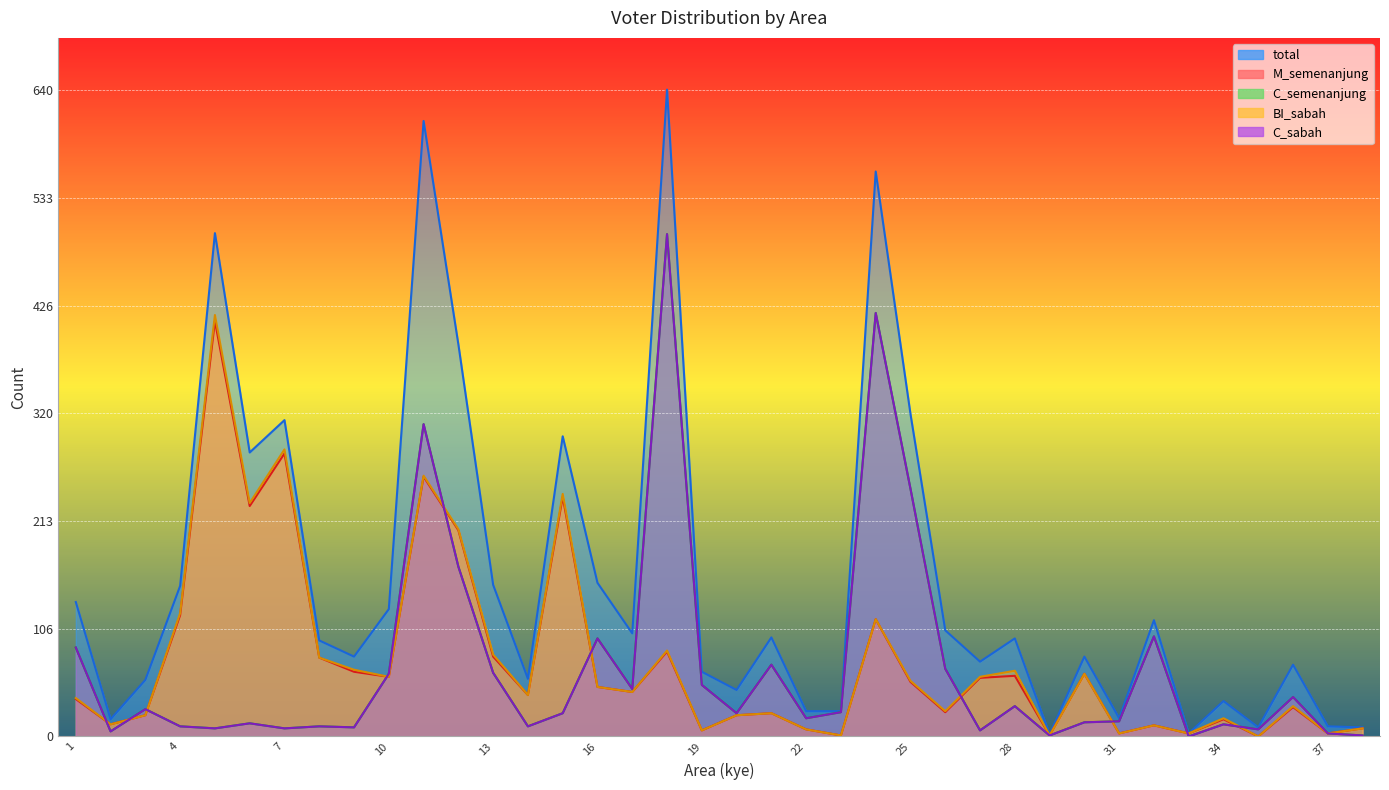

What is the difference between the highest and lowest values at 18?

556